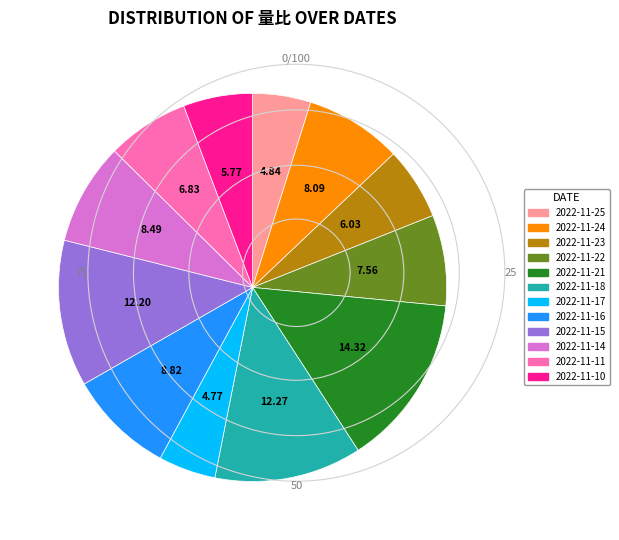

Which has a higher value, 2022-11-18 or 2022-11-24?

2022-11-18